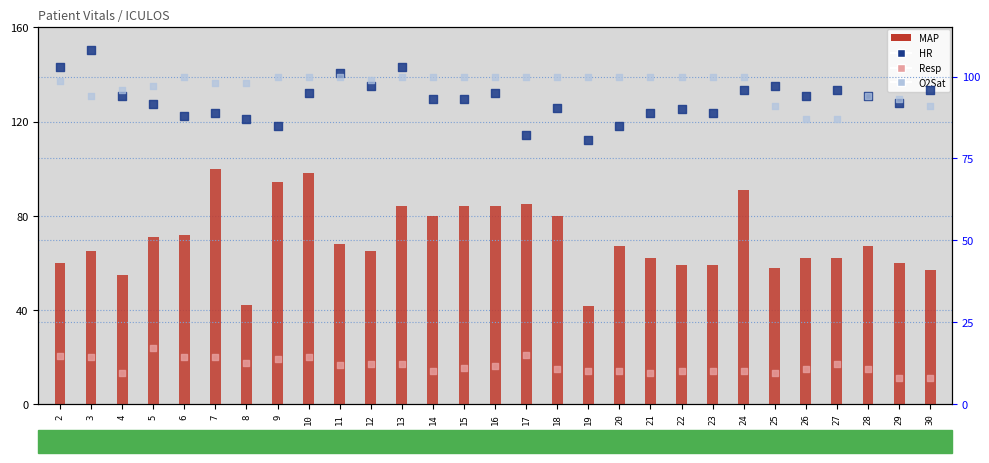

What are all the series names shown in the legend?

MAP, Resp, HR, O2Sat